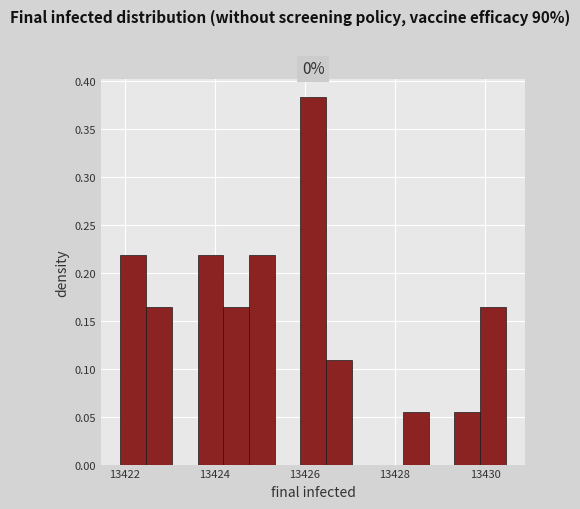

Read against the x-axis, roughly where is the centre of the tallest bar?

13426.2